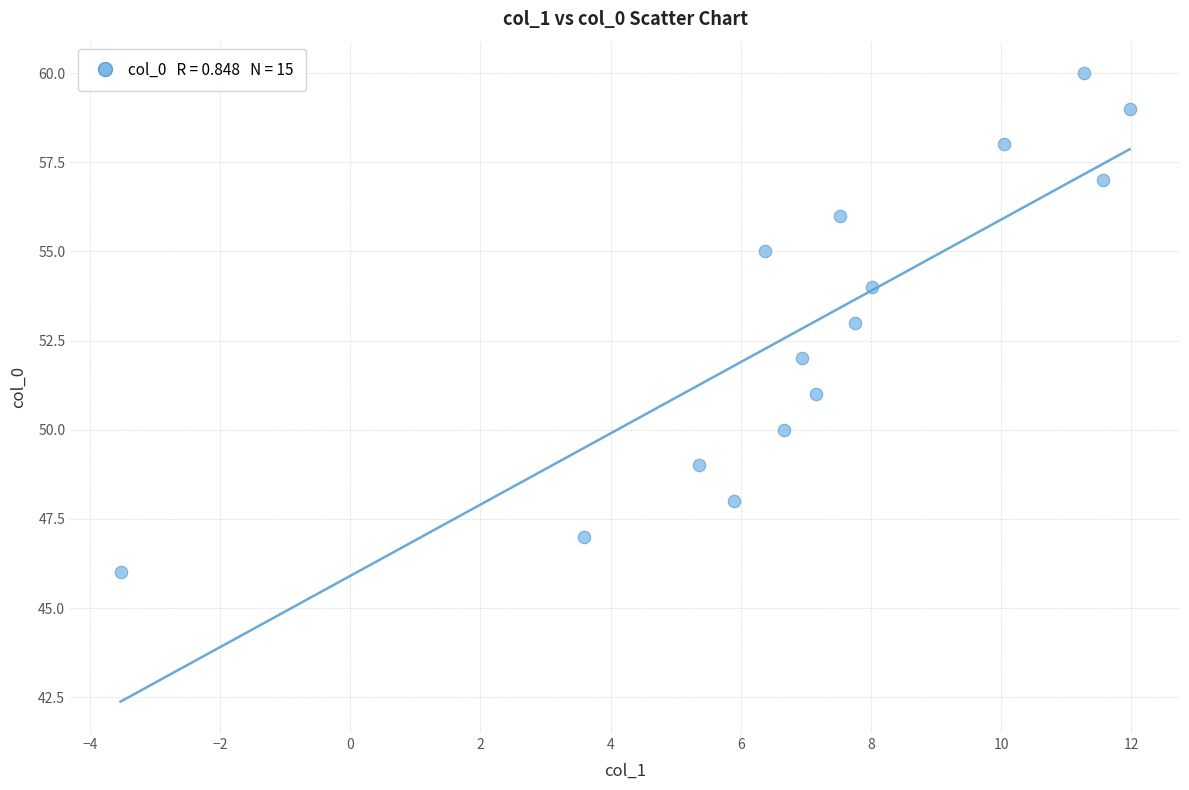

How many points are shown in the scatter plot?

15